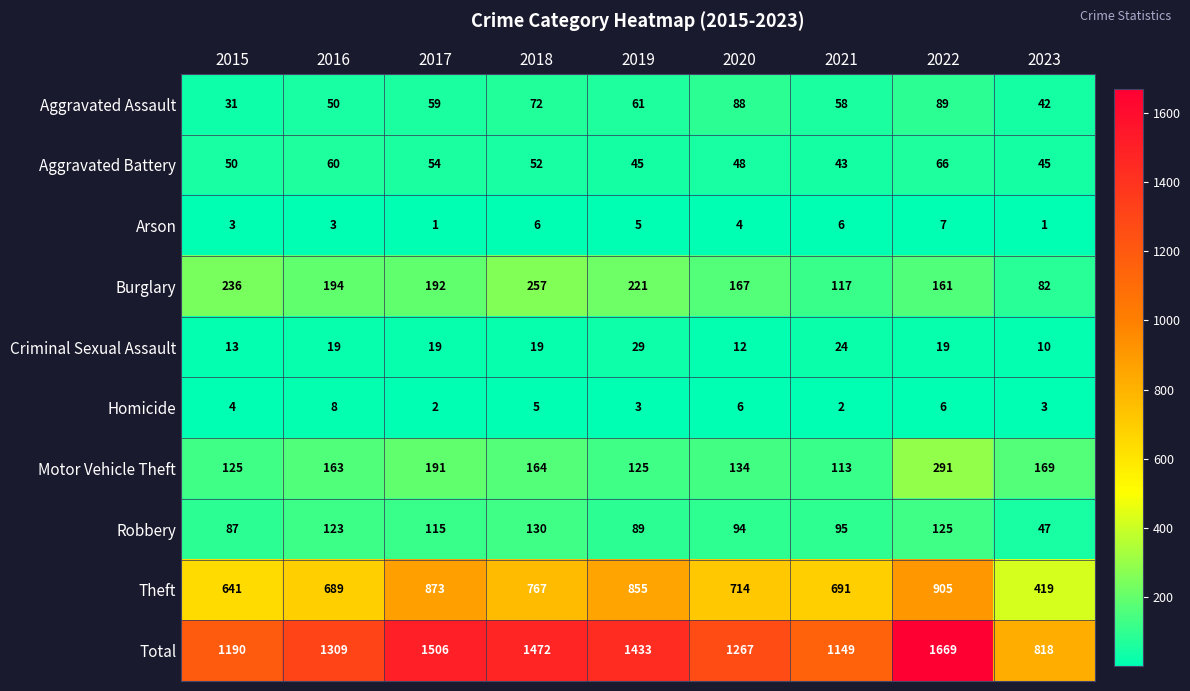

Which category has the highest value across all series?

2022